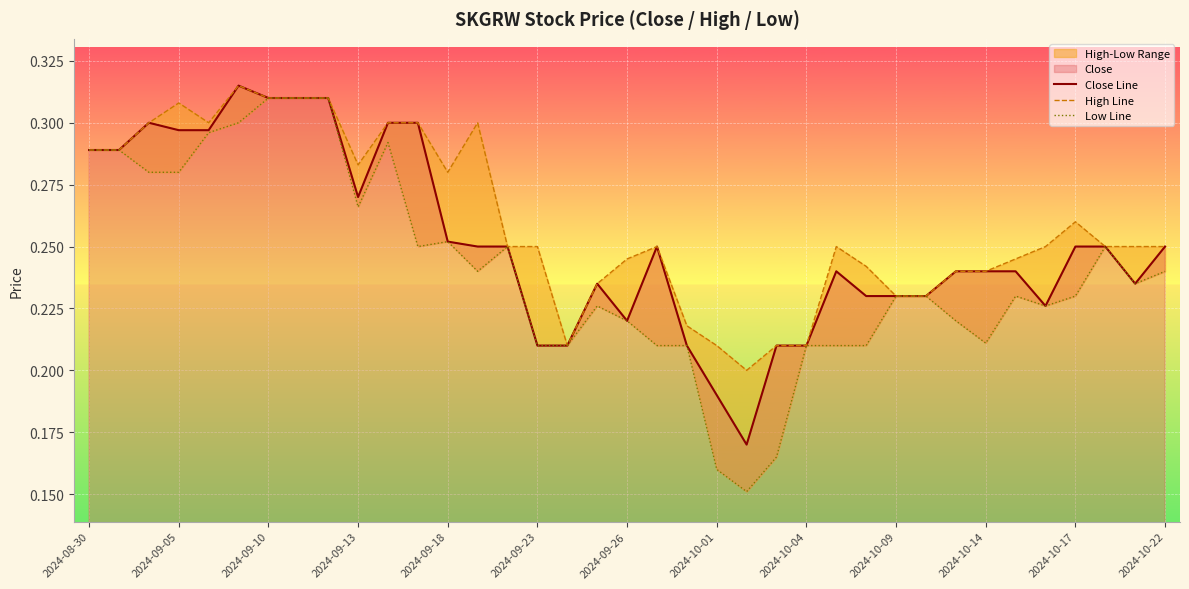

What is the average value of the High Line series?

0.3